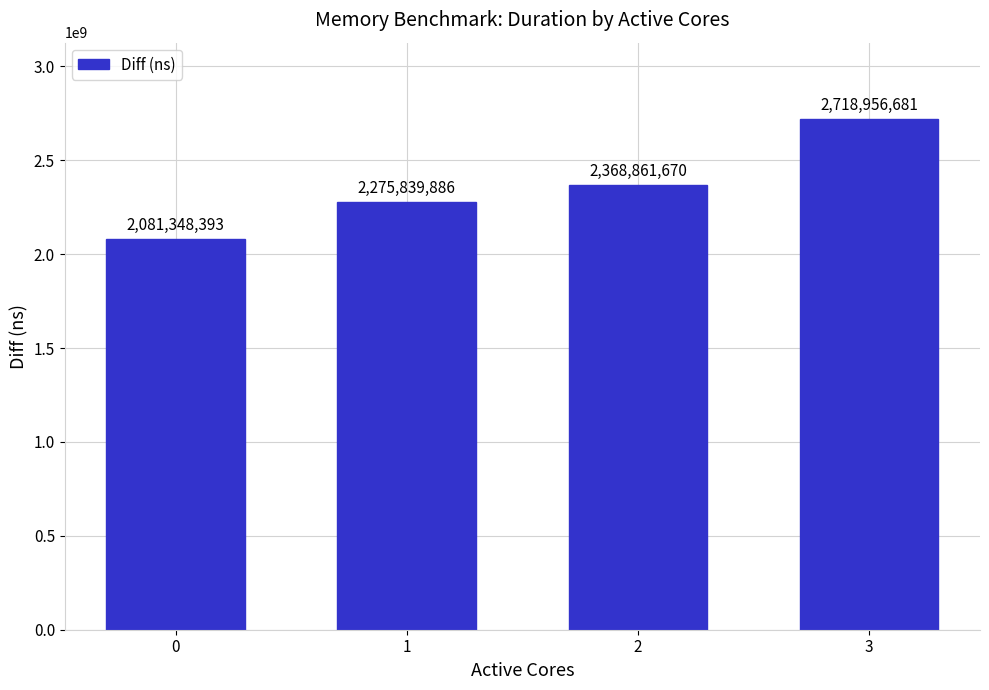

Is it true that the value at 3 is 2718956681?

True